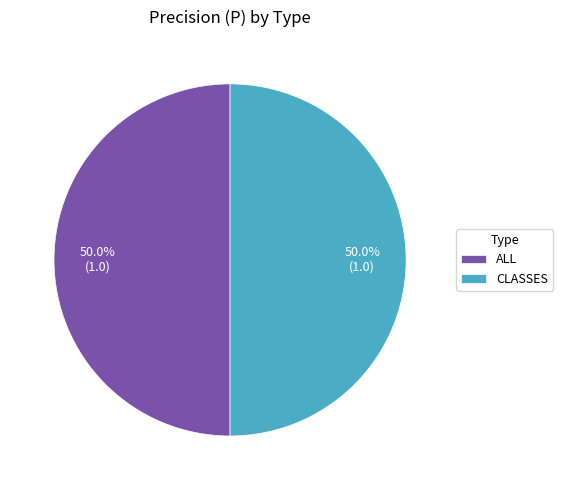

What portion of the pie excludes ALL?

50.0%